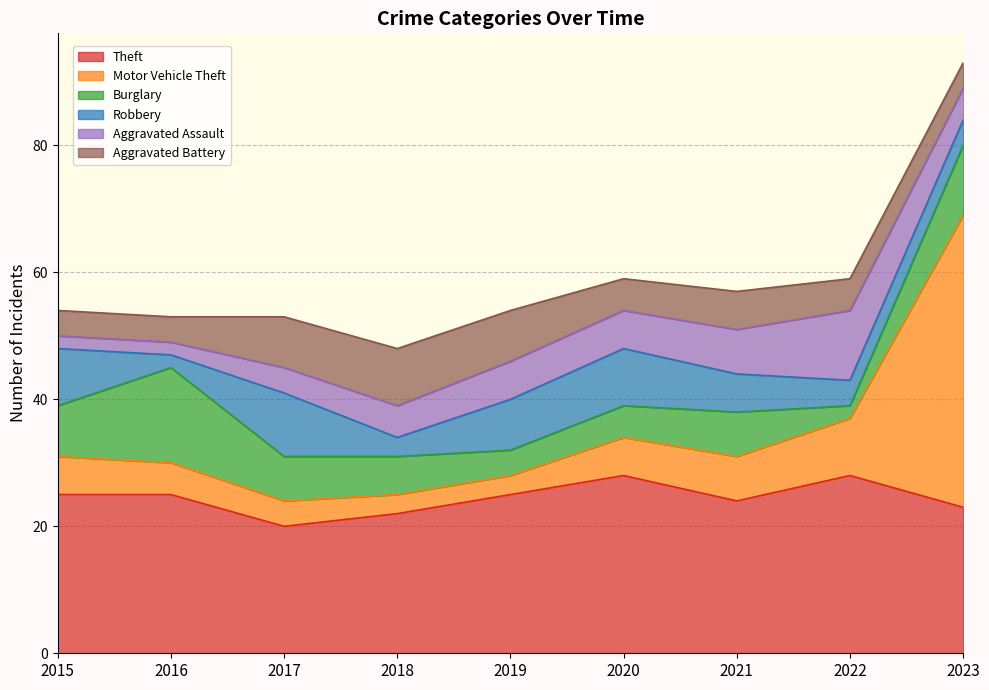

What is the approximate value of Motor Vehicle Theft at 2023, to the nearest 10?

50